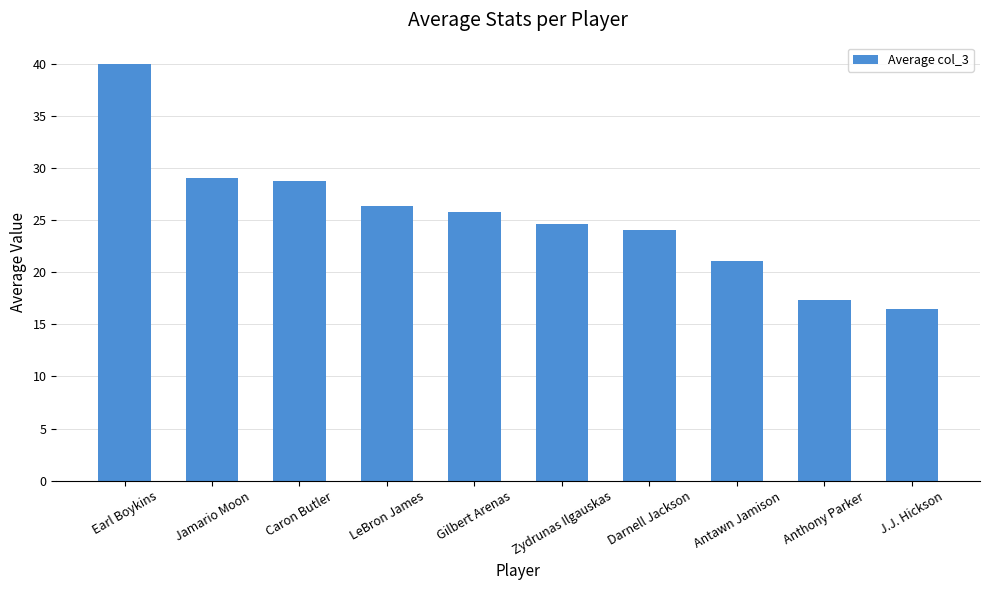

How many distinct data groups are displayed?

1